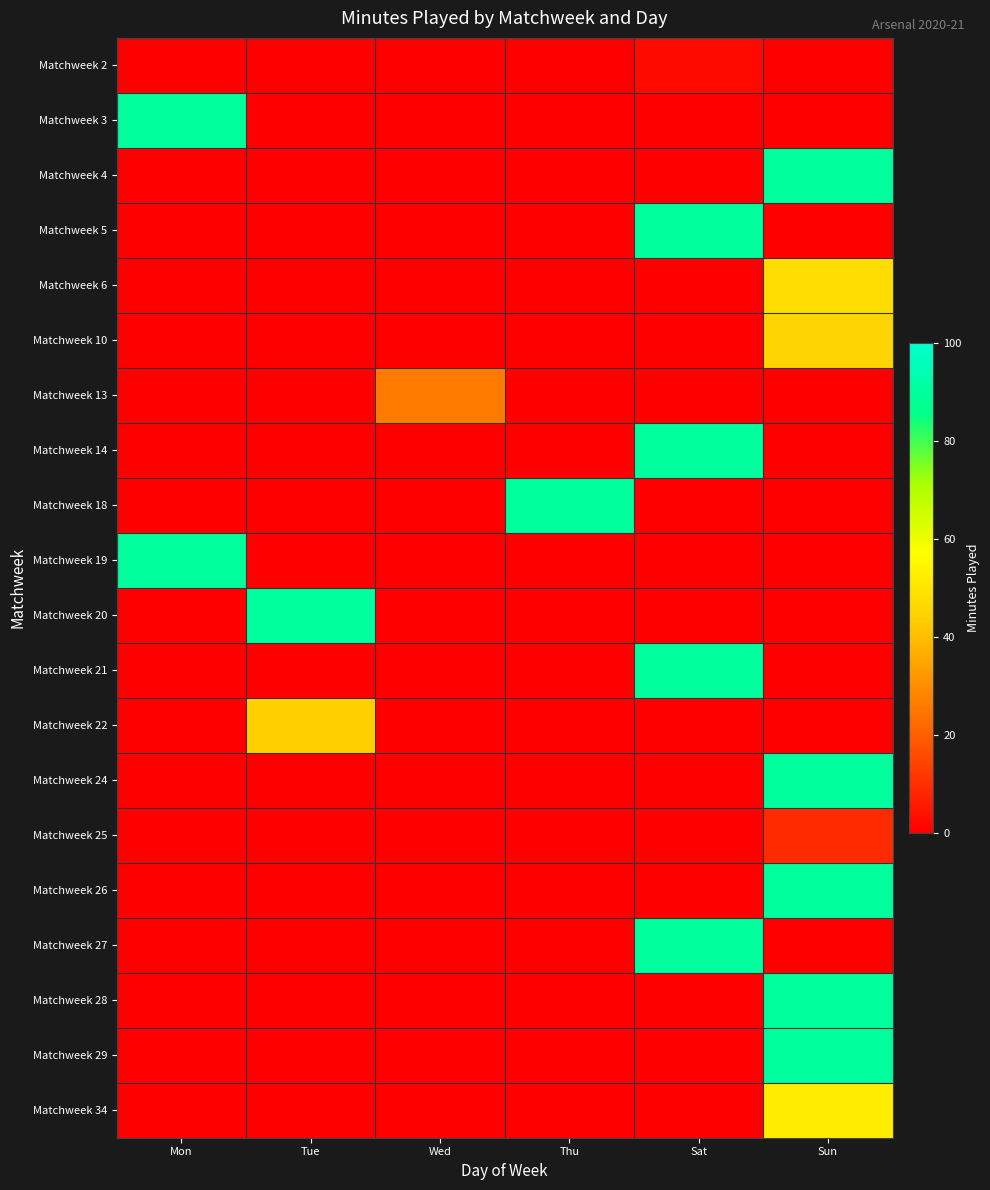

Rank the series at Wed from highest to lowest value.

Matchweek 13, Matchweek 2, Matchweek 3, Matchweek 4, Matchweek 5, Matchweek 6, Matchweek 10, Matchweek 14, Matchweek 18, Matchweek 19, Matchweek 20, Matchweek 21, Matchweek 22, Matchweek 24, Matchweek 25, Matchweek 26, Matchweek 27, Matchweek 28, Matchweek 29, Matchweek 34